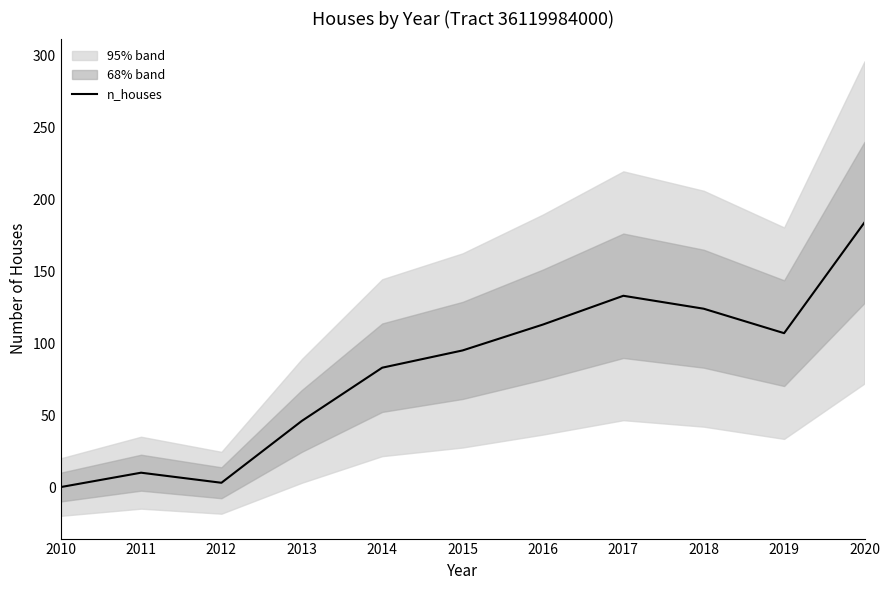

List the labels in order of value, largest first.

2020, 2017, 2018, 2016, 2019, 2015, 2014, 2013, 2011, 2012, 2010